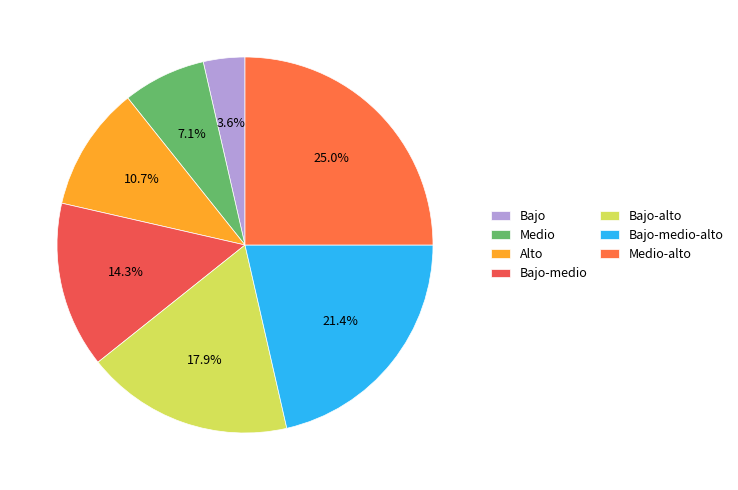

Which slice is the smallest?

Bajo